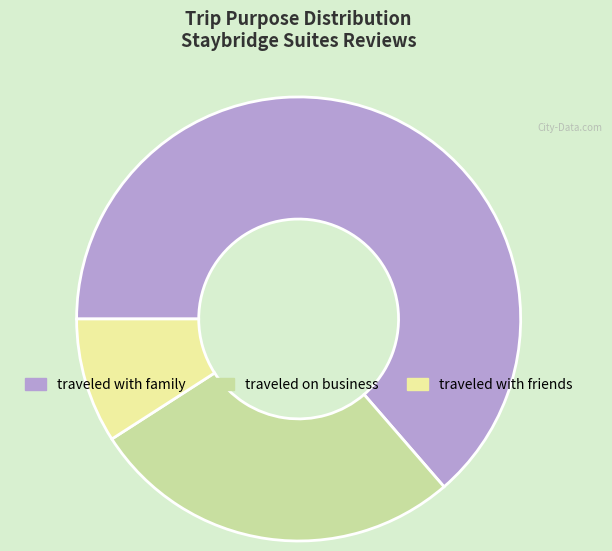

Is there a majority slice in this chart?

Yes